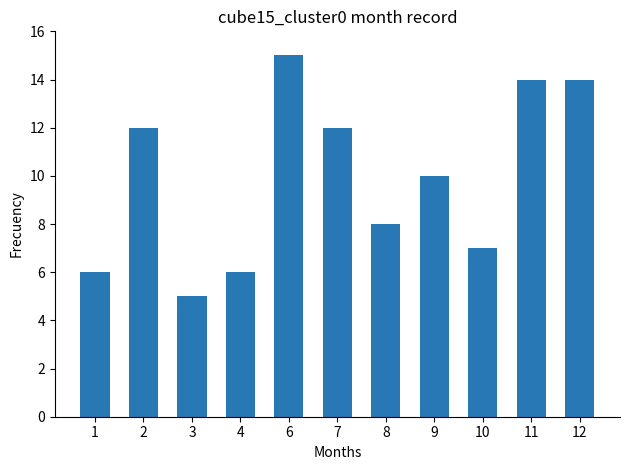

The value at 2 is 20. True or false?

False